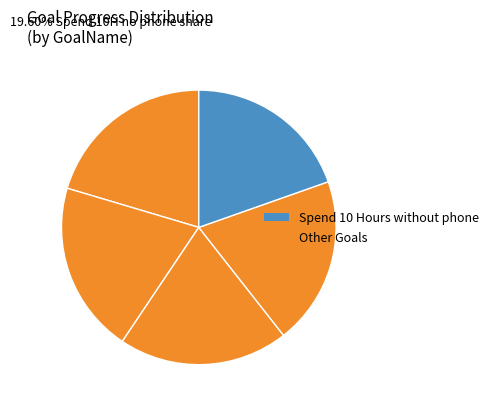

Count the number of slices in the pie.

5